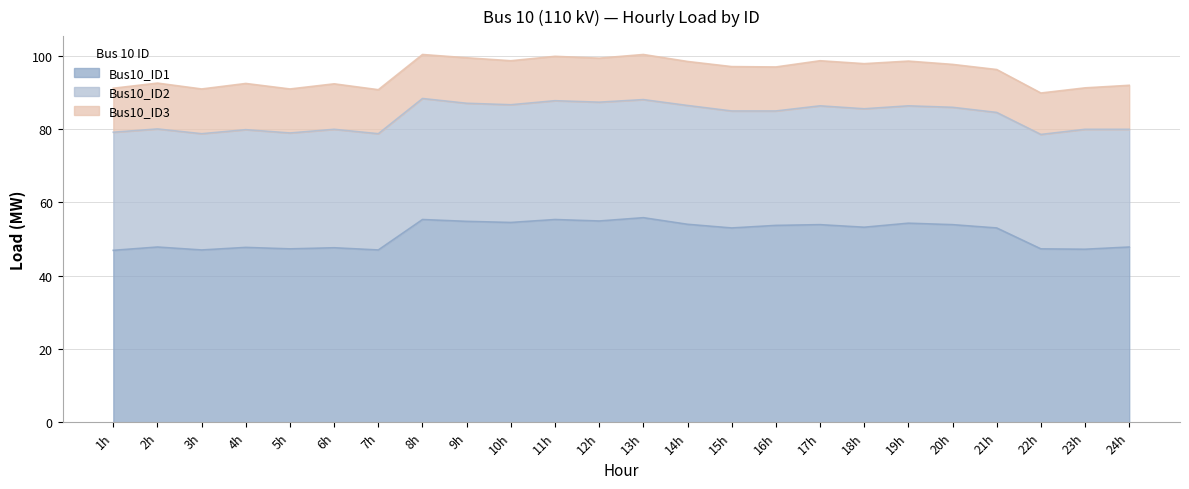

True or false: Bus10_ID2 and Bus10_ID1 cross at least once.

False